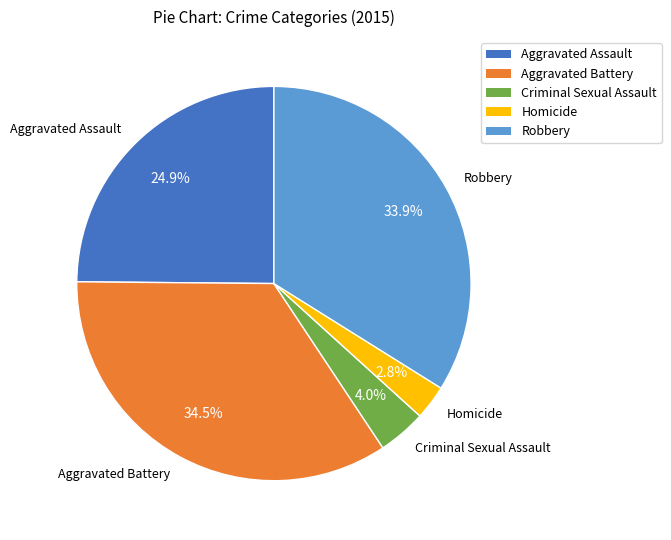

How much of the chart is everything except Aggravated Assault?

75.1%